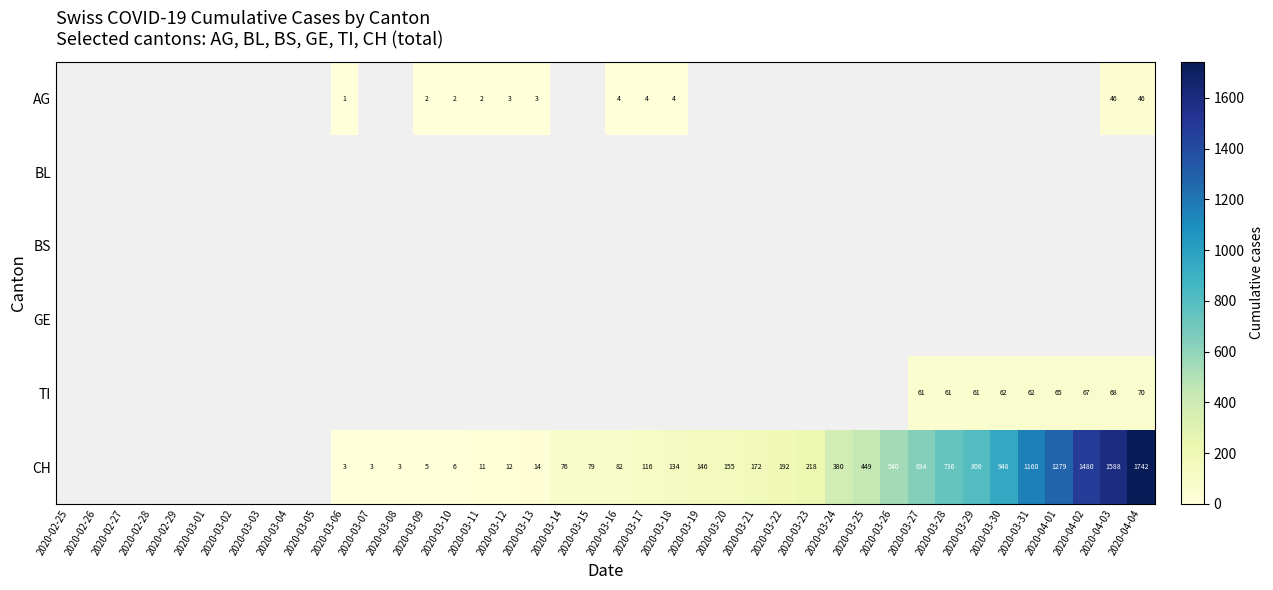

Between 2020-02-27 and 2020-03-30, which is larger?

2020-03-30